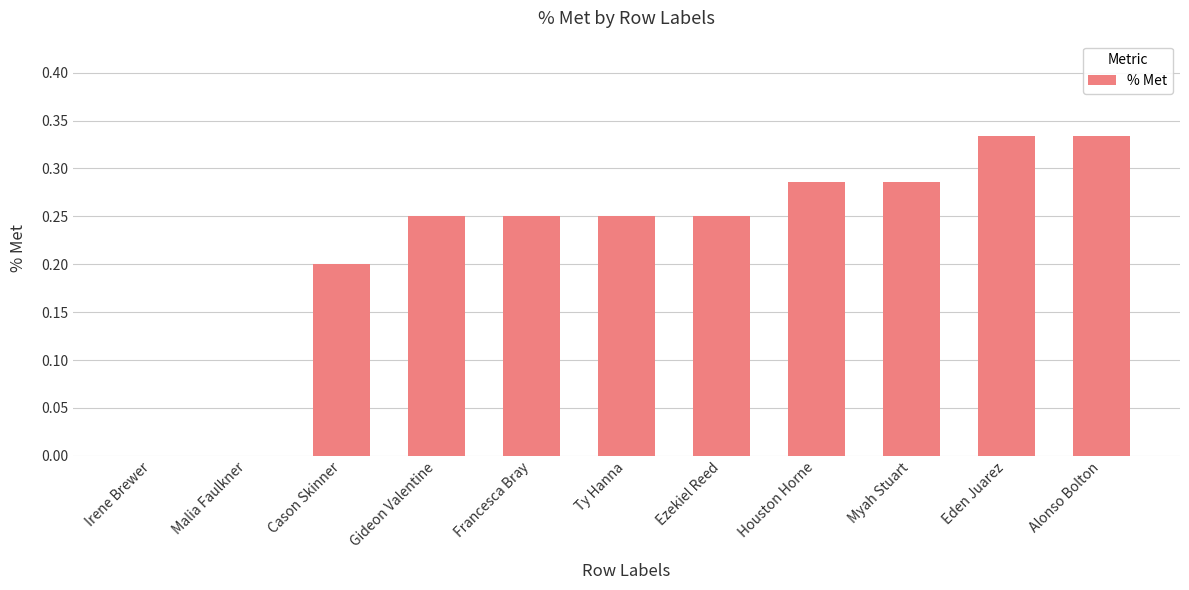

What is the sum of the values at Ezekiel Reed and Gideon Valentine?

0.5